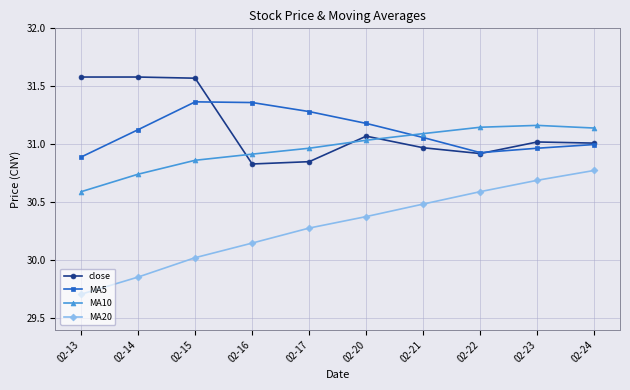

Where is MA20 nearest to the value 30?

02-15